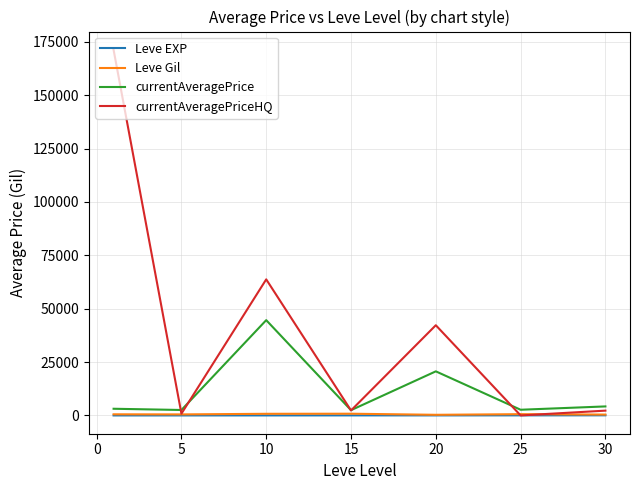

Which series has the largest total across all categories?

currentAveragePriceHQ